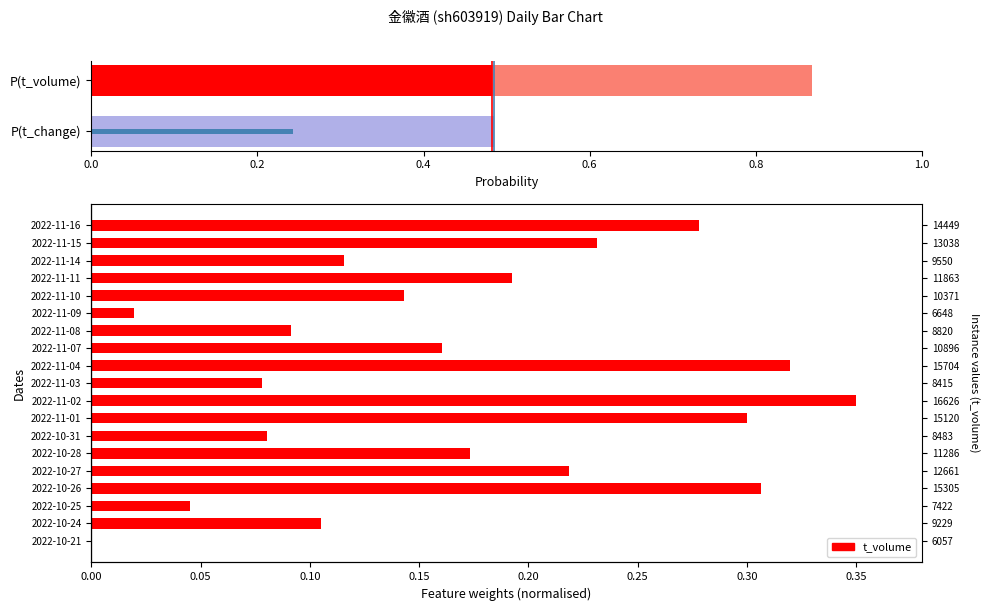

The chart shows a value of 0.1 at 1.0. True or false?

False